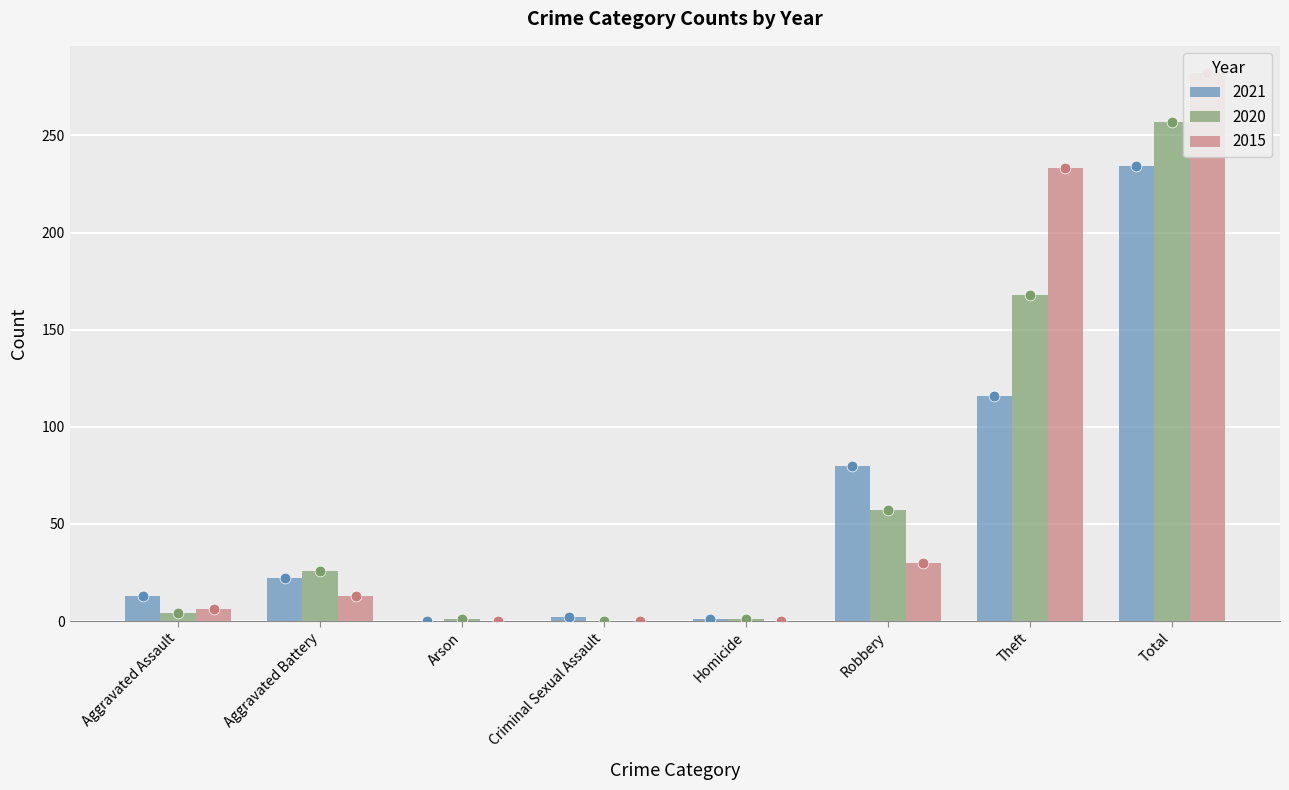

What are all the series names shown in the legend?

2021, 2020, 2015